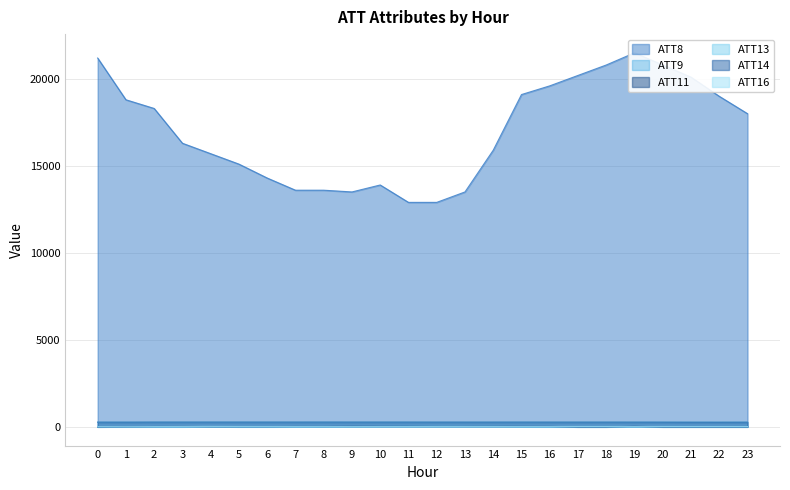

What is the difference between the maximum and minimum values in the ATT13 series?

2.5